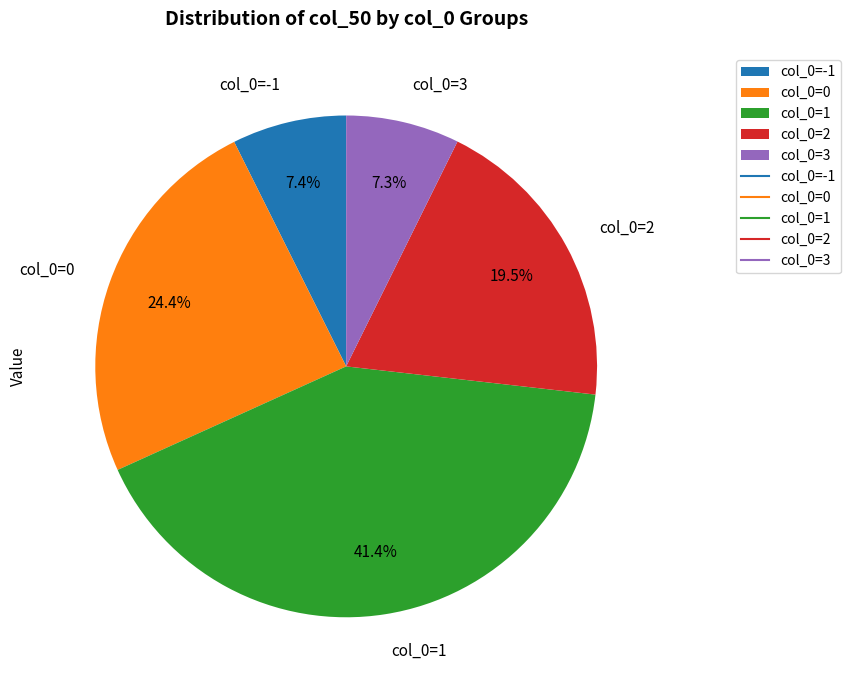

Is there a majority slice in this chart?

No